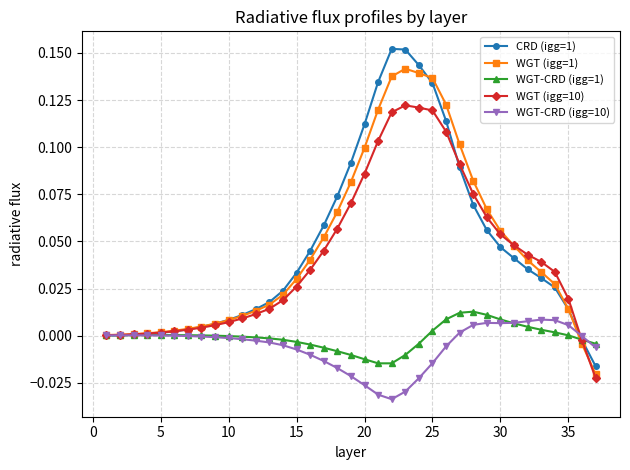

Which series has the widest spread of values?

CRD (igg=1)